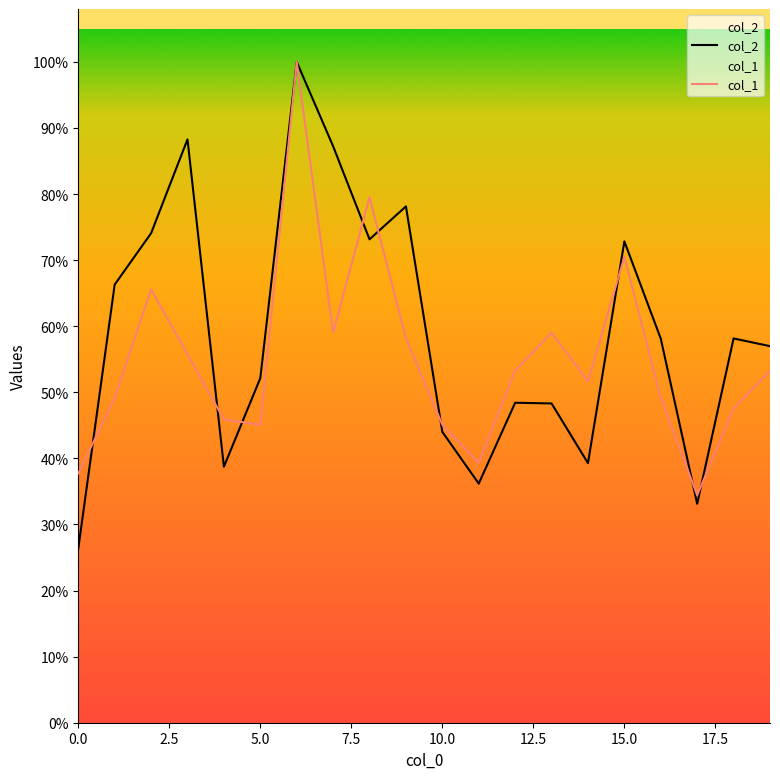

Does the chart display data point markers on the line(s)?

No